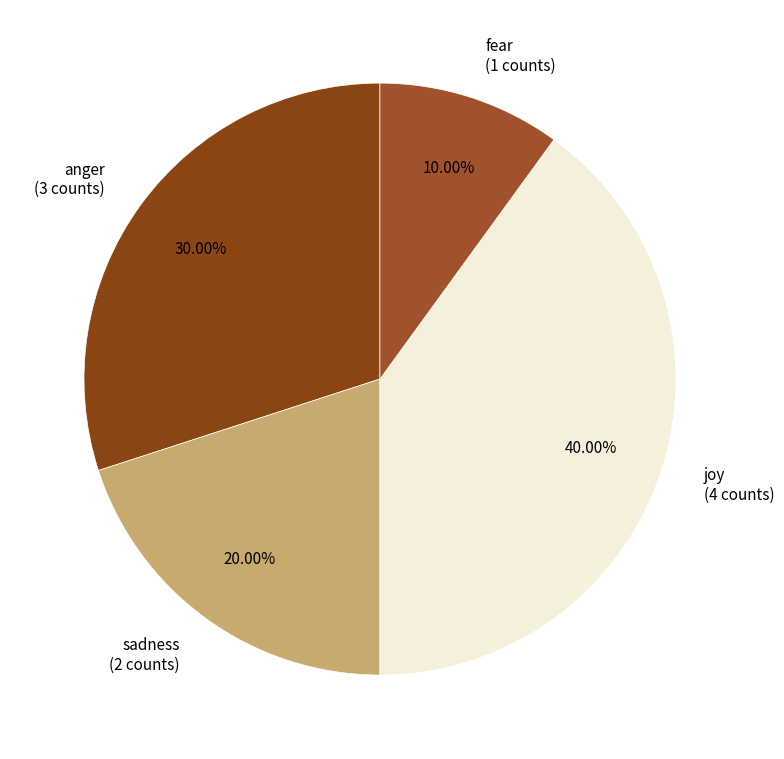

The joy slice represents 40% of the pie. True or false?

True